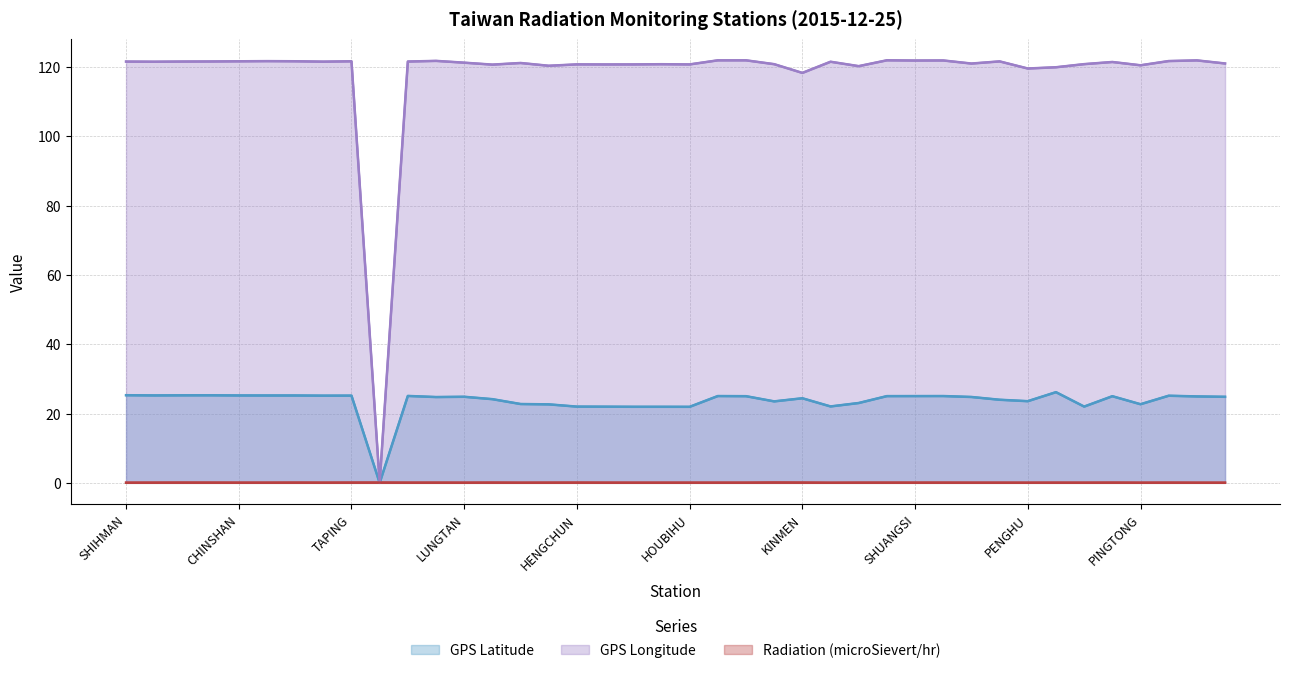

At which category is the sum across all series the highest?

21